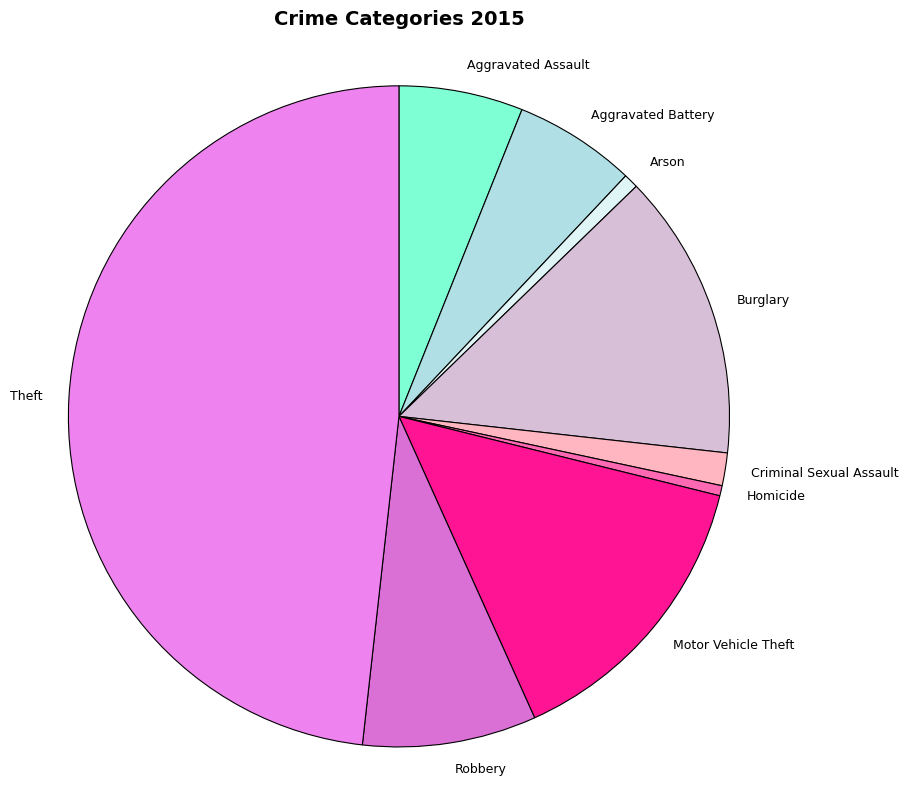

True or false: Burglary accounts for 14% of the total.

True